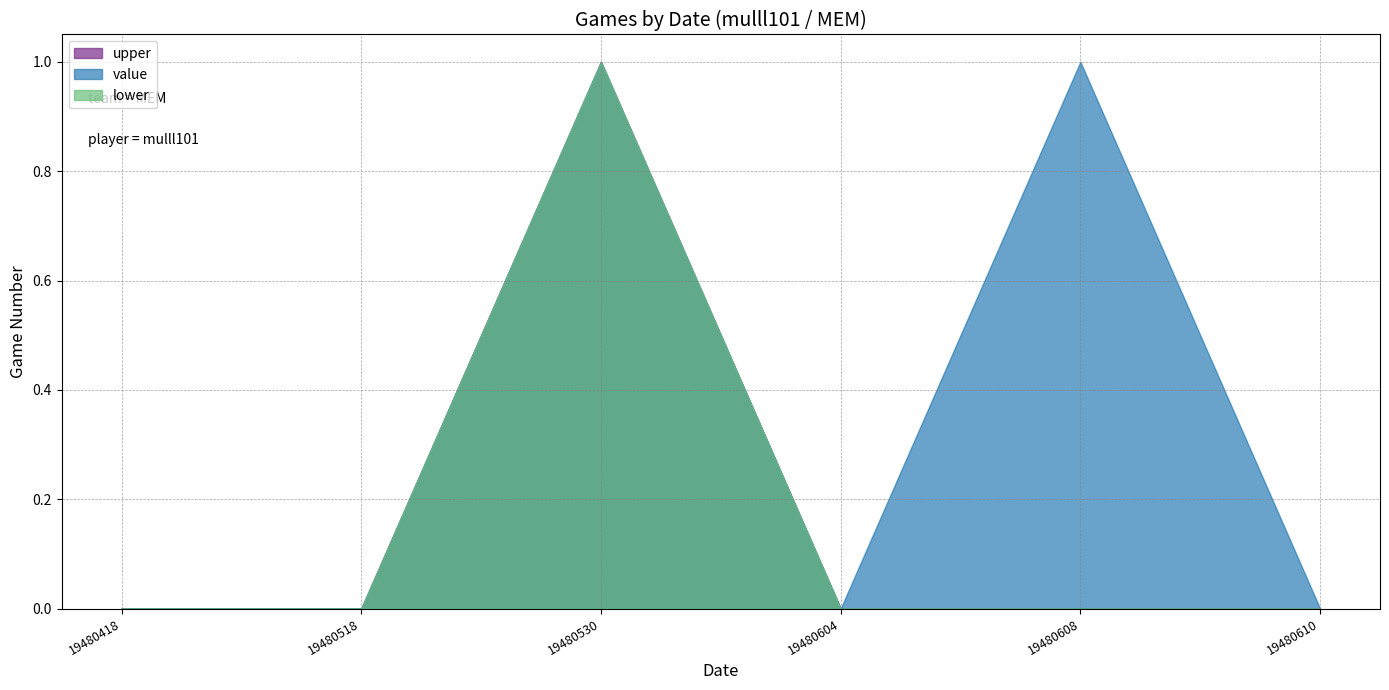

Is it true that value equals -1 at 19480518?

False